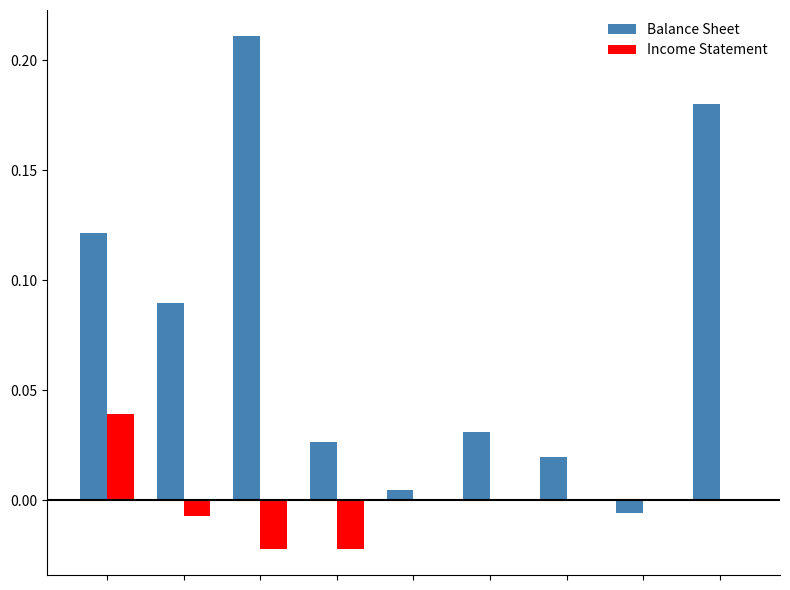

Count the number of categories in the chart.

9